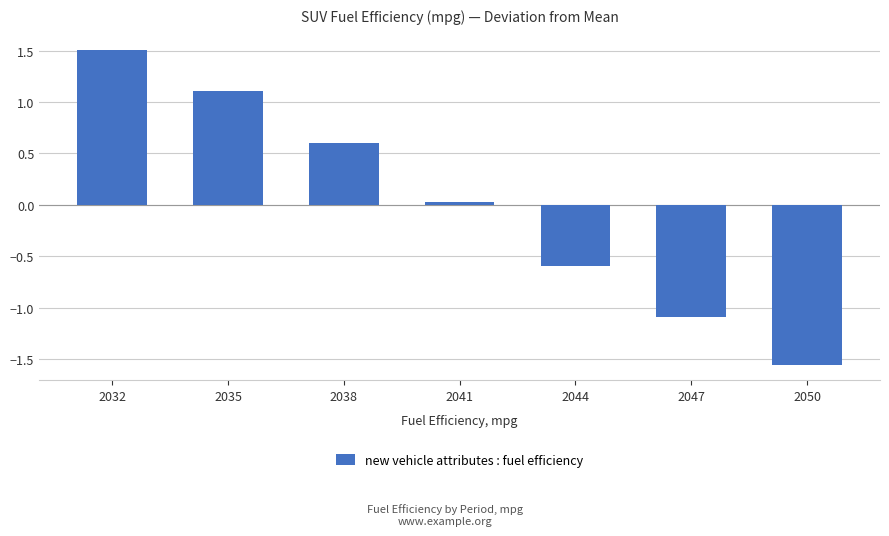

True or false: the data shows 0.6 at 2032.

False